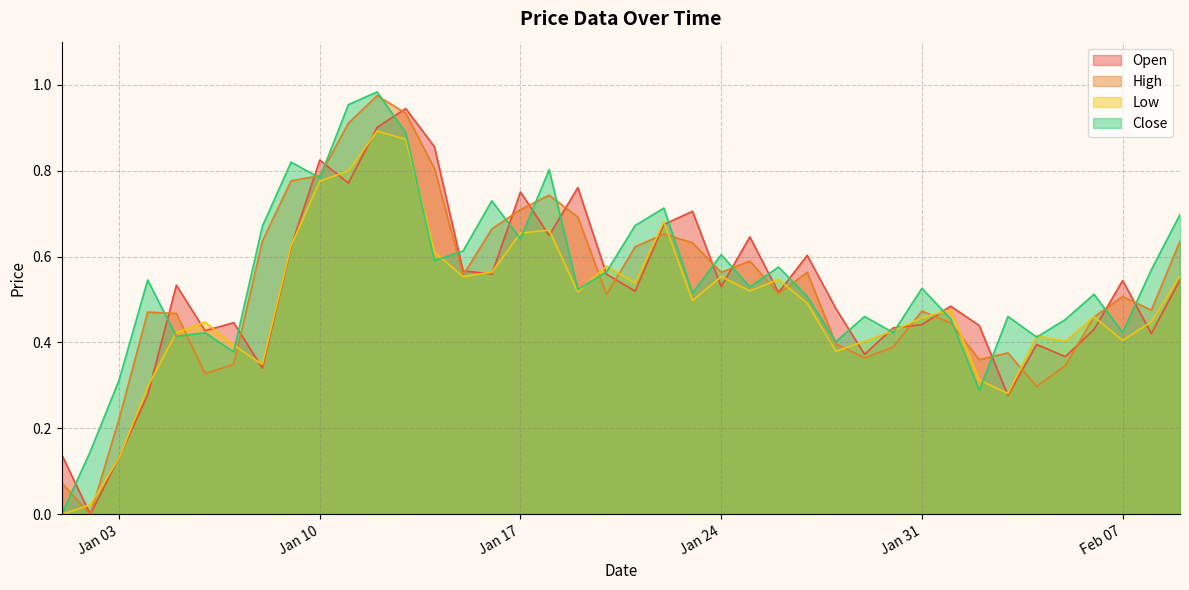

Does the chart display data point markers on the line(s)?

No